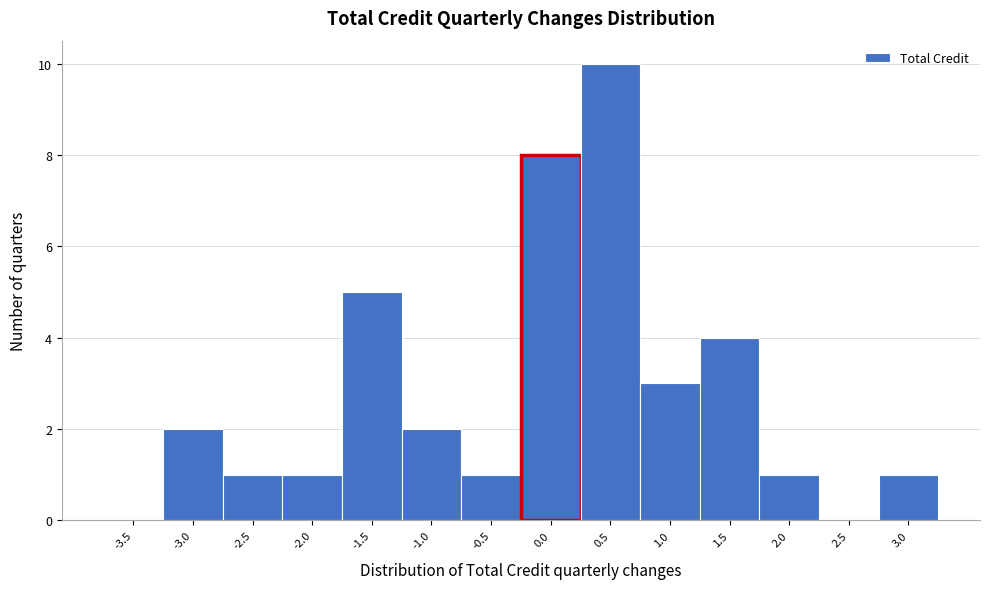

Reading left to right, what are all the values shown in this chart?

-3.5=0	-3.0=2	-2.5=1	-2.0=1	-1.5=5	-1.0=2	-0.5=1	0.0=8	0.5=10	1.0=3	1.5=4	2.0=1	2.5=0	3.0=1